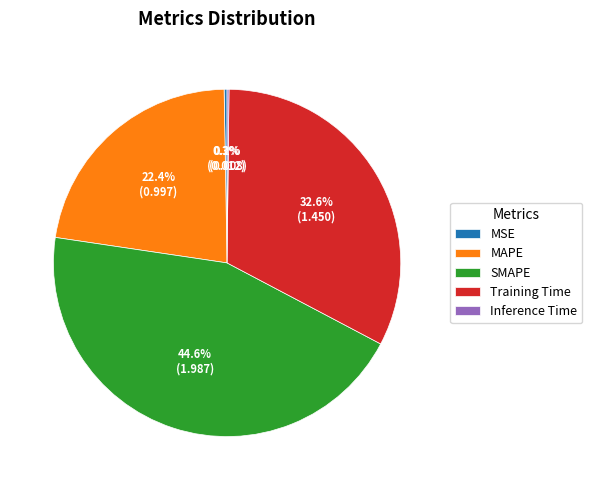

What percentage is the Training Time slice, to the nearest percent?

33%